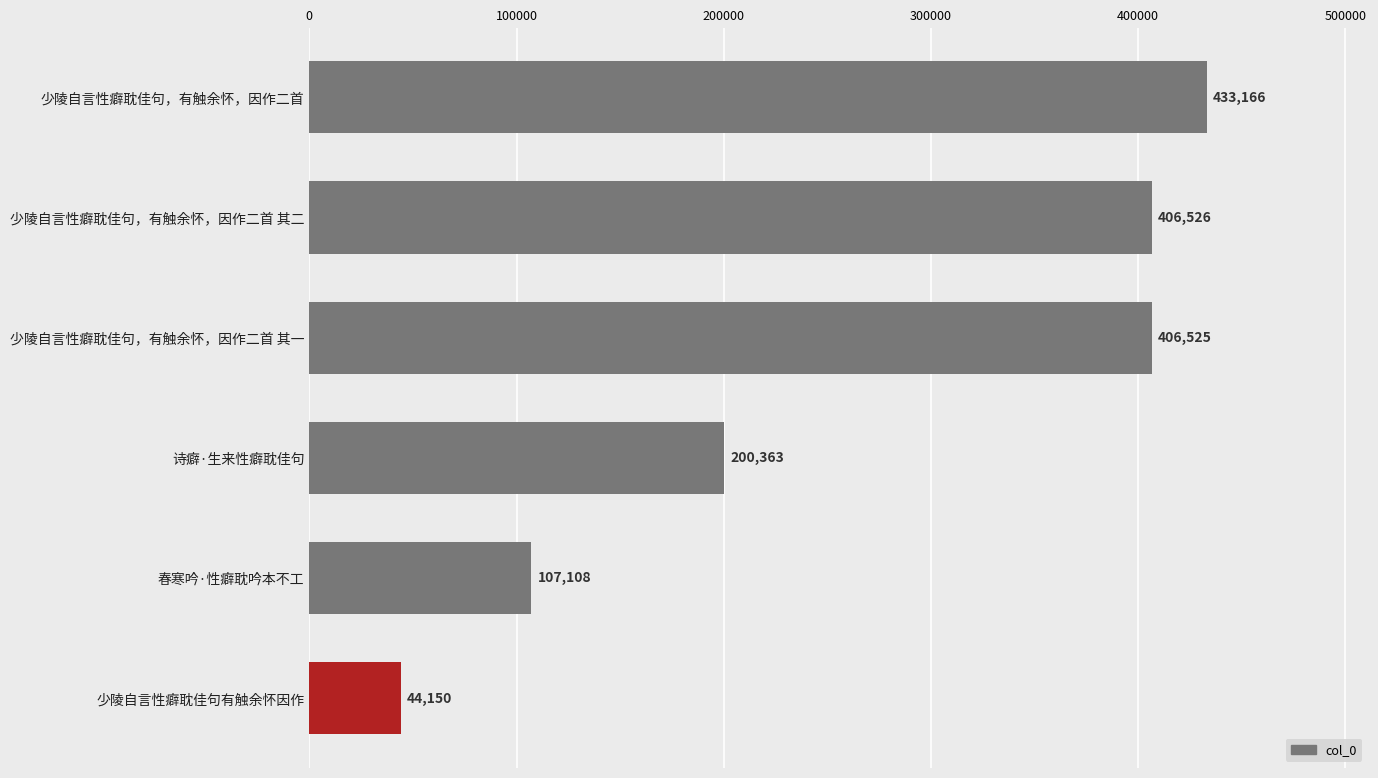

What is the change in value from 少陵自言性癖耽佳句，有触余怀，因作二首 其二 to 少陵自言性癖耽佳句有触余怀因作?

-362376